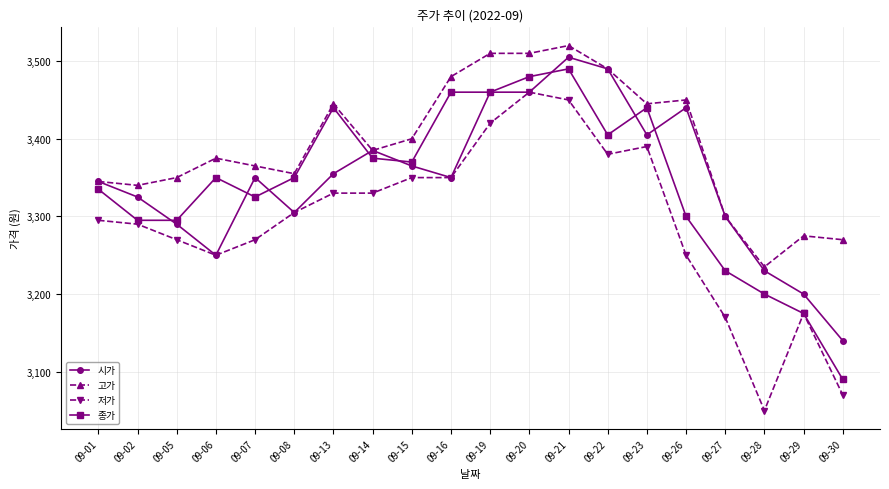

At which label does 고가 reach its minimum?

09-28